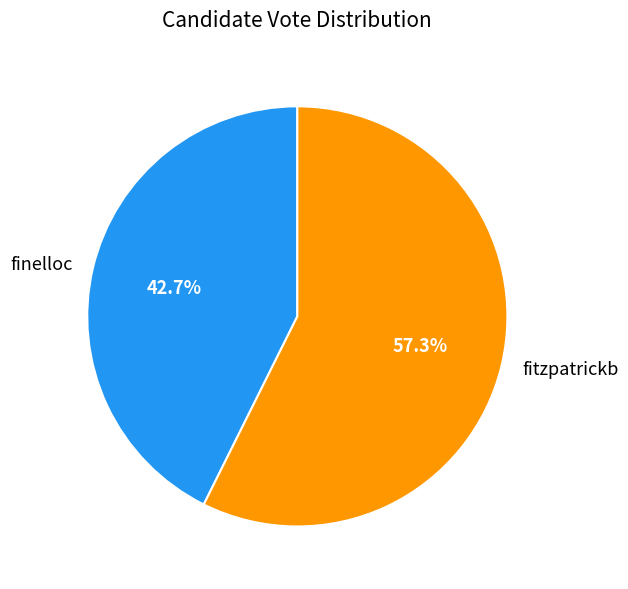

The finelloc slice represents 43% of the pie. True or false?

True